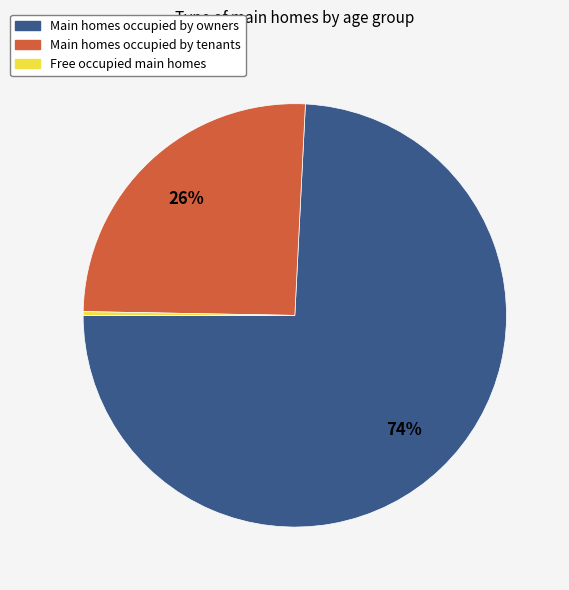

Does any single category account for the majority?

Yes